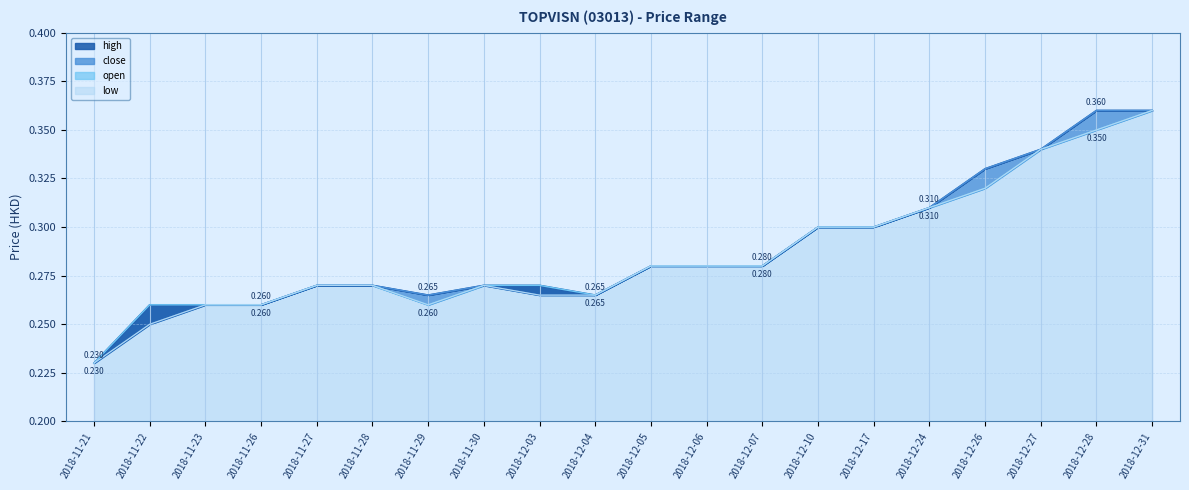

True or false: open and high intersect in this chart.

False